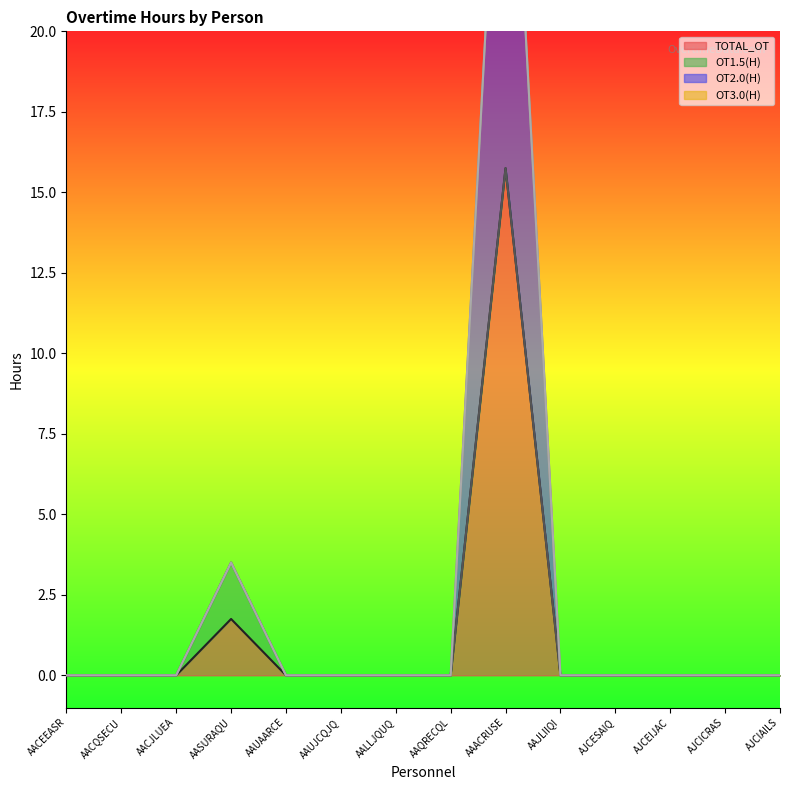

What is the average value of the TOTAL_OT series?

1.2